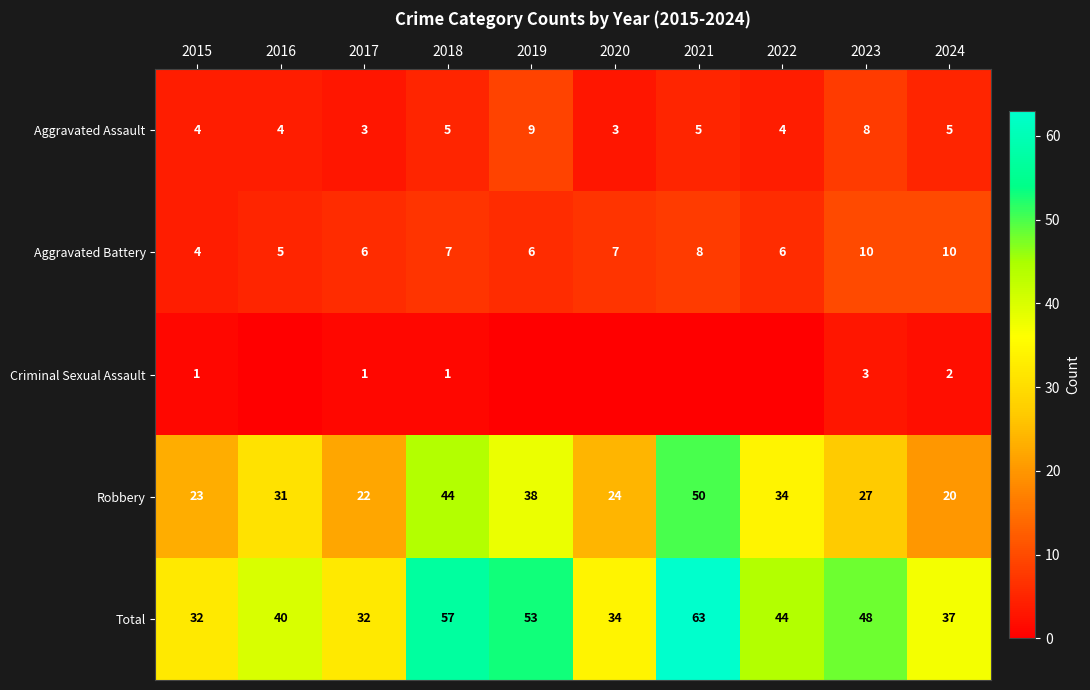

What is the spread (max minus min) of values at 2020?

34